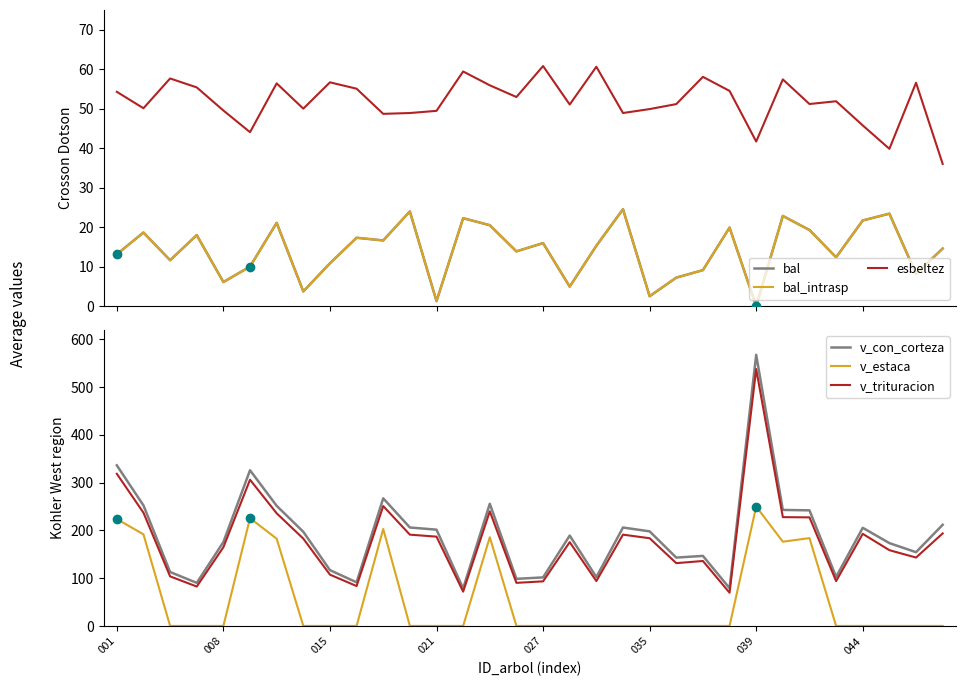

What is the average value of the bal_intrasp series?

14.1